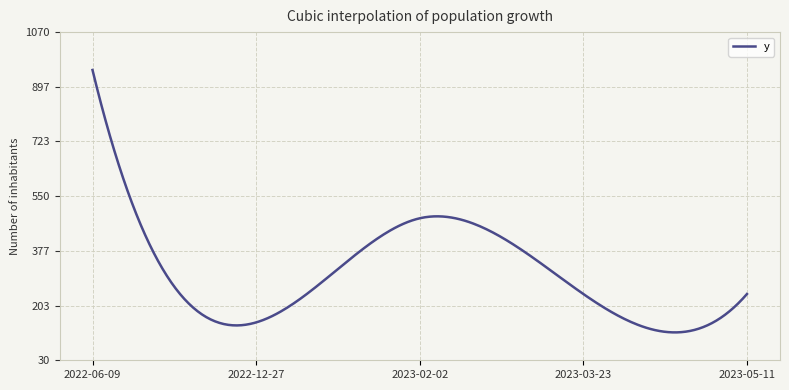

What is the difference between the maximum and minimum values?

831.7